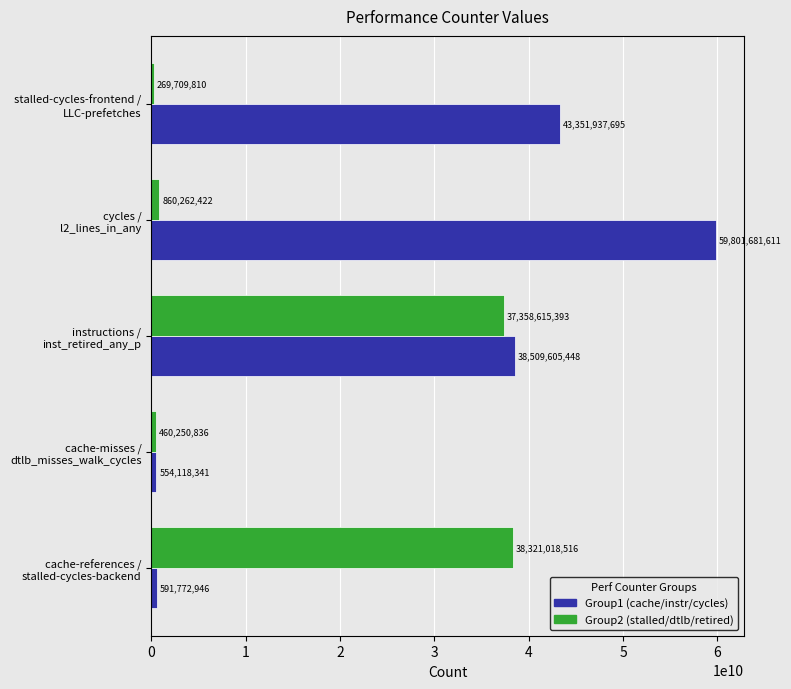

What is the difference between the second highest and second lowest values in the Group2 (stalled/dtlb/retired) series?

36898364557